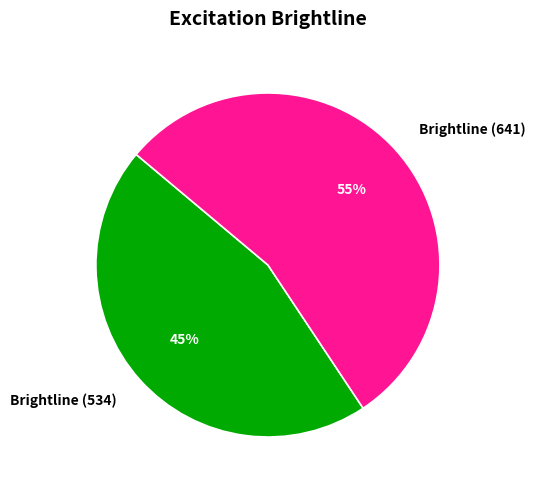

Which slice is the largest?

Brightline (641)